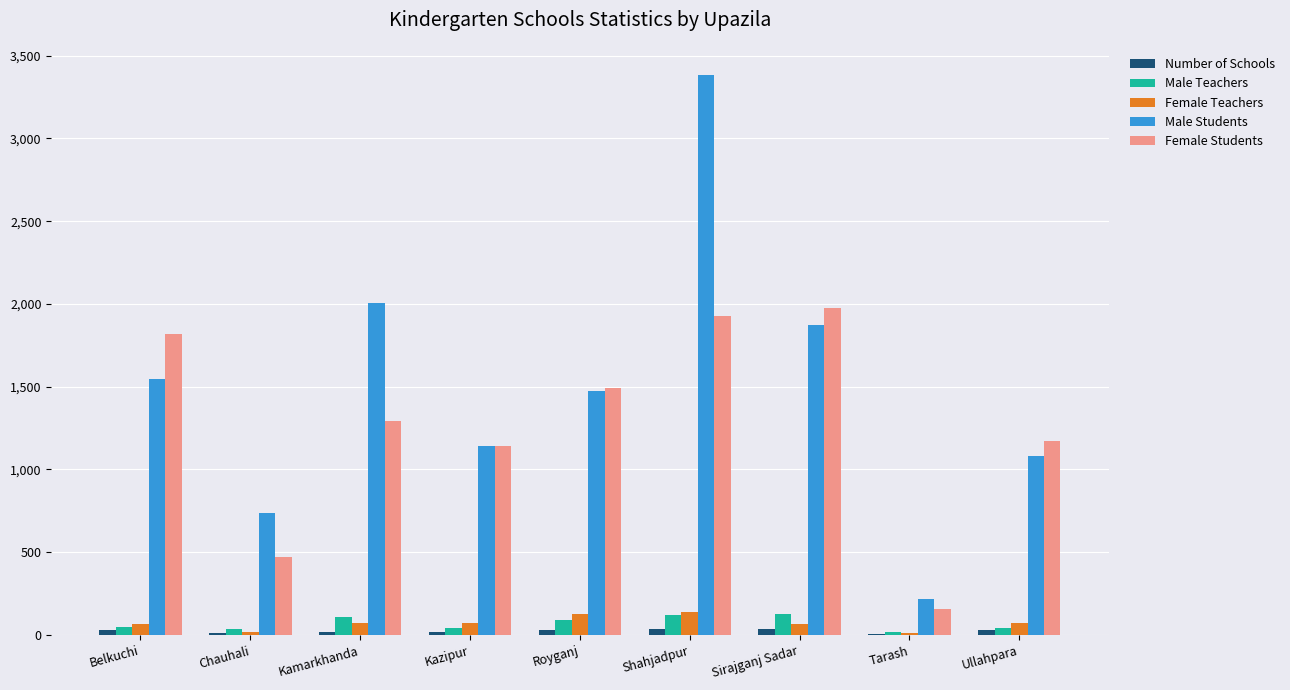

Which series has the widest spread of values?

Male Students